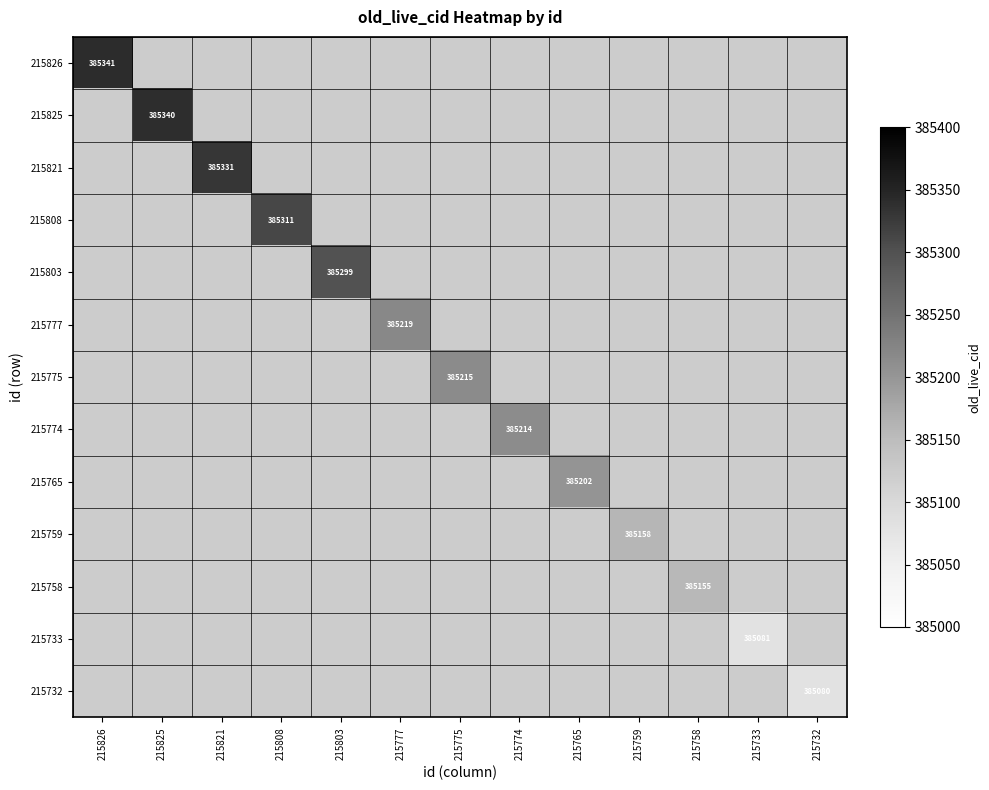

The value of 215821 at 215821 is 385331. True or false?

True